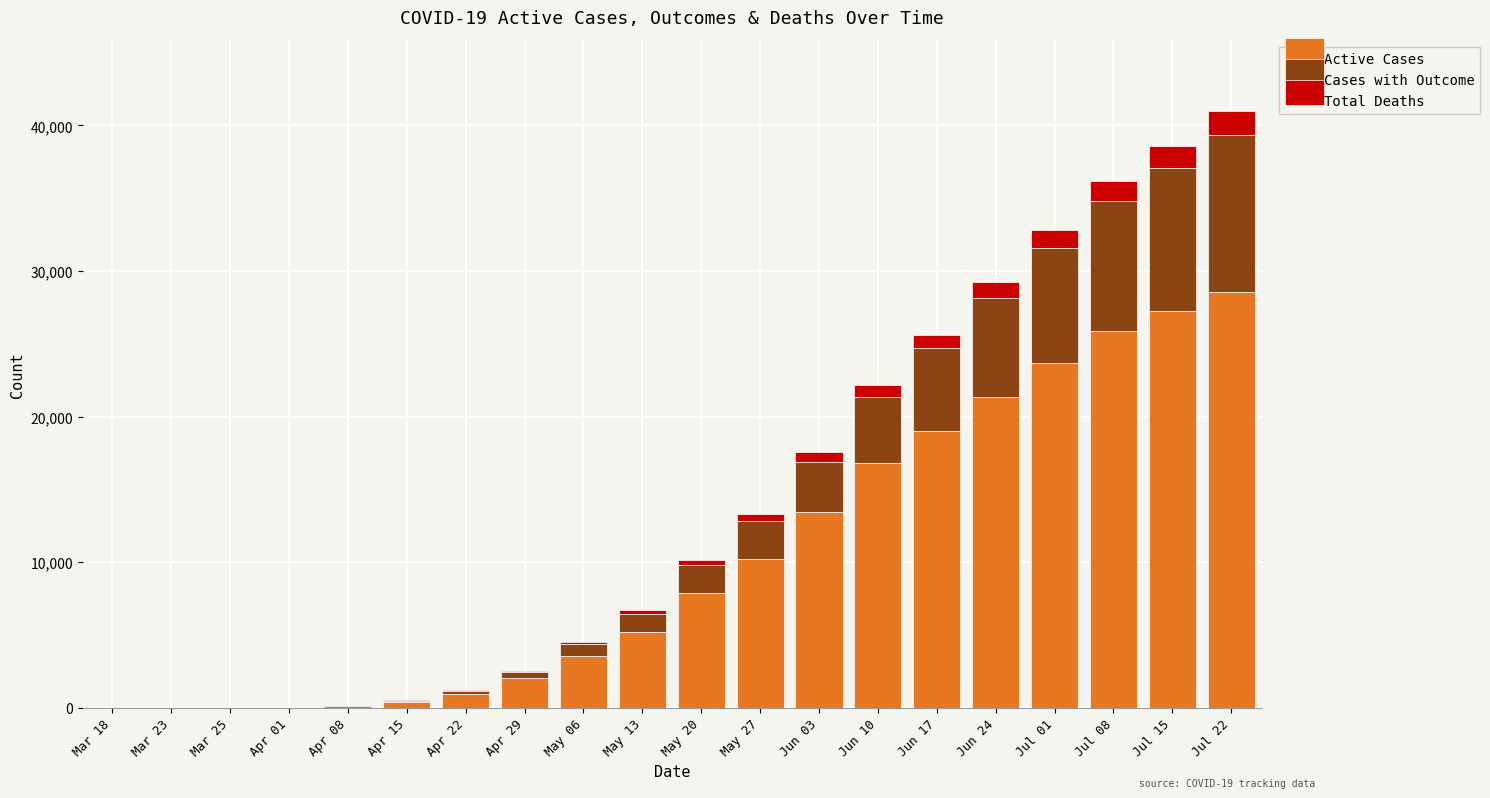

At which label does Active Cases reach its peak?

Jul 22